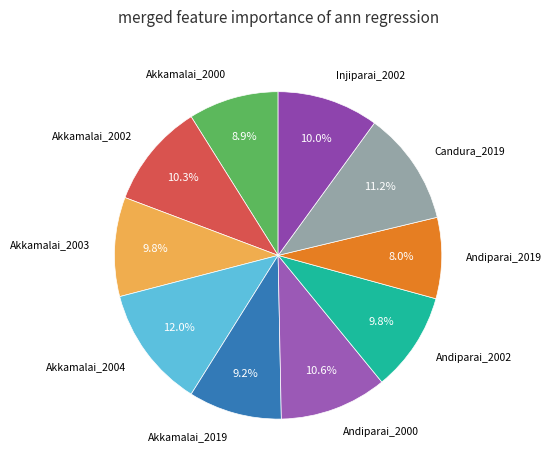

True or false: Andiparai_2002 accounts for 1% of the total.

False